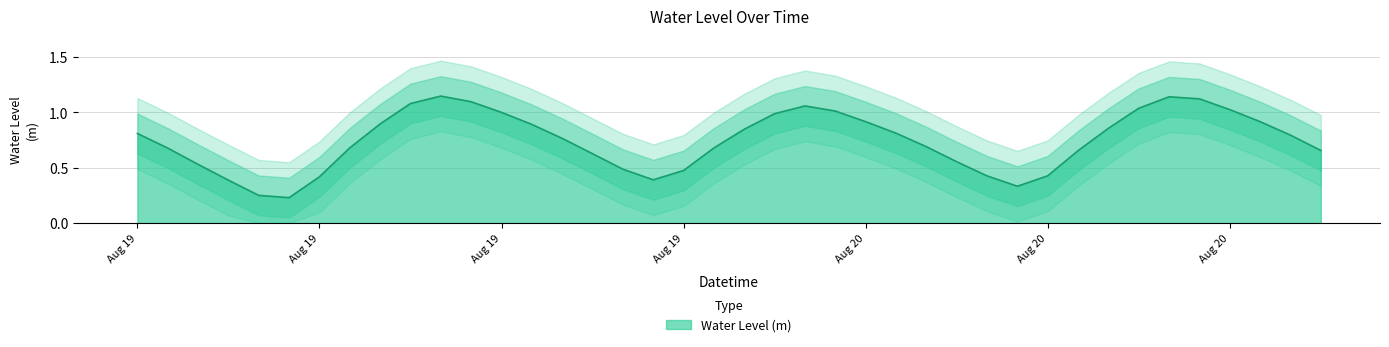

At which label is the value closest to 0?

2023-08-19 05:00:00